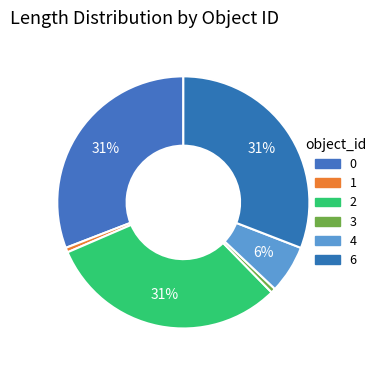

Is it true that 0 is 31% of the pie?

True